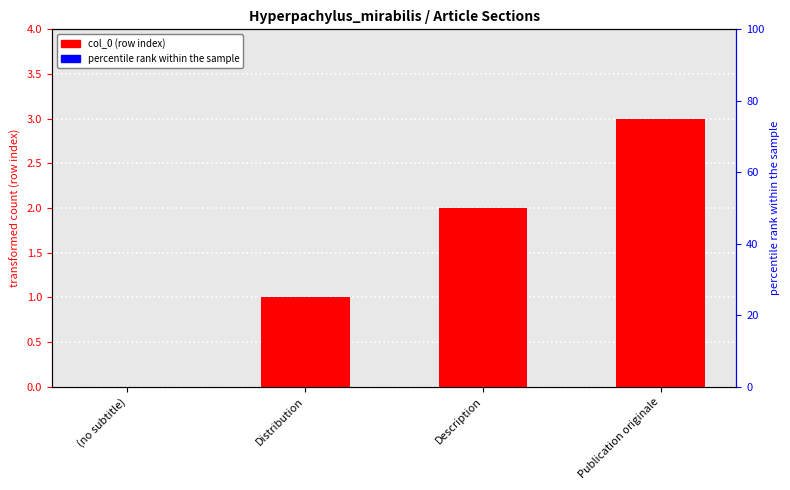

How many distinct data groups are displayed?

1